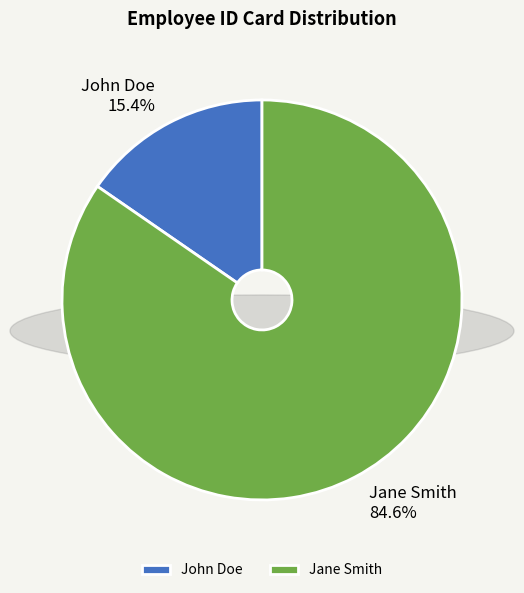

Which slice is the largest?

Jane Smith